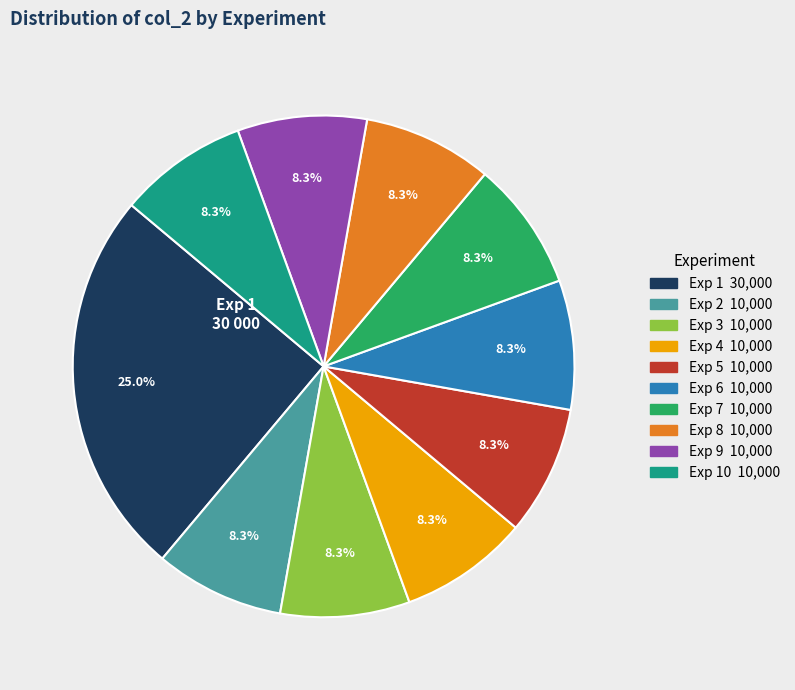

Is there any slice that represents more than half of the pie?

No